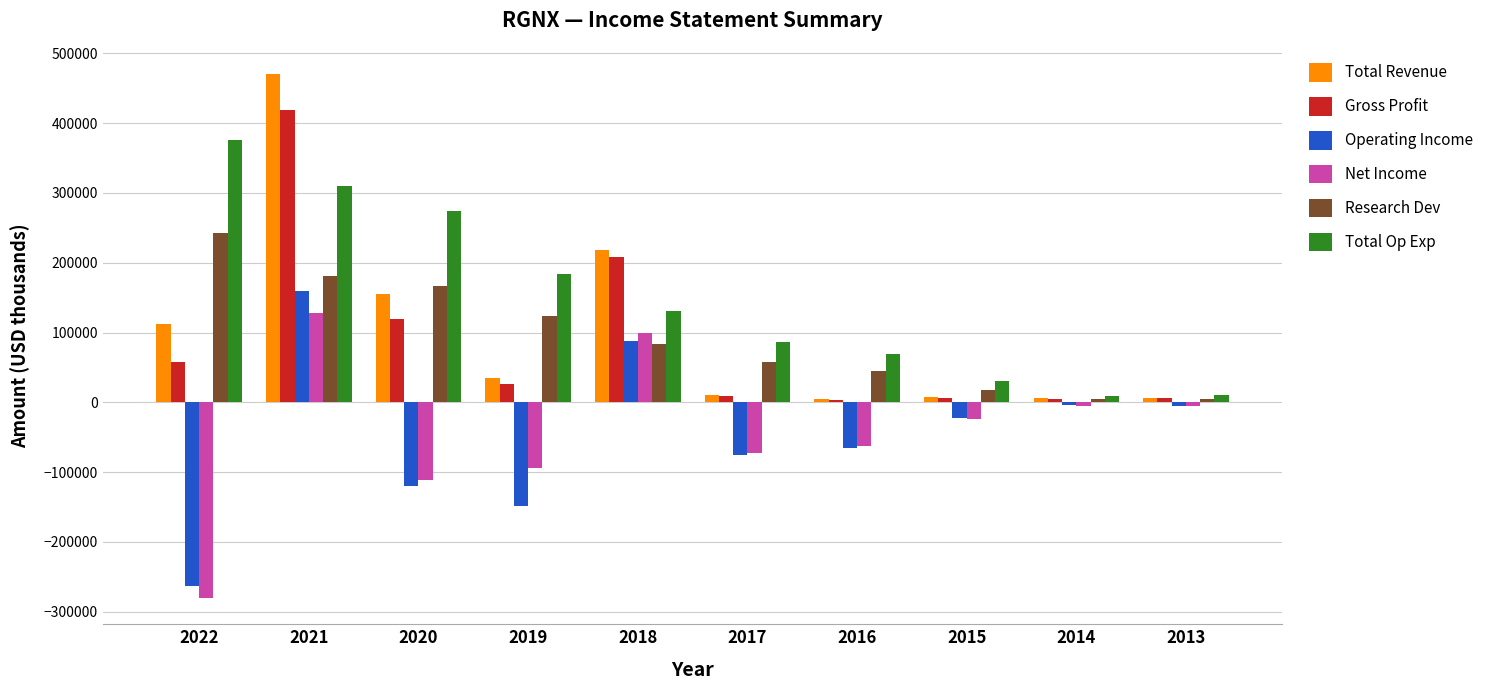

True or false: Net Income has a value of 41002 at 2018.

False